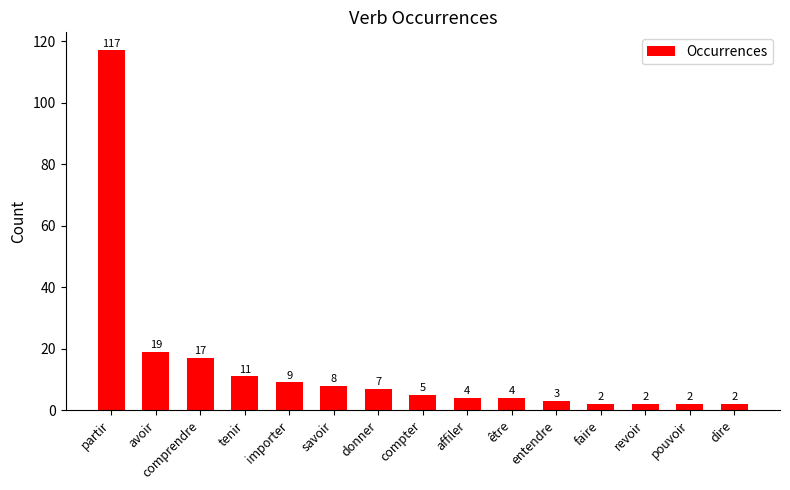

Reading right to left, what are all the values shown in this chart?

dire=2	pouvoir=2	revoir=2	faire=2	entendre=3	être=4	affiler=4	compter=5	donner=7	savoir=8	importer=9	tenir=11	comprendre=17	avoir=19	partir=117